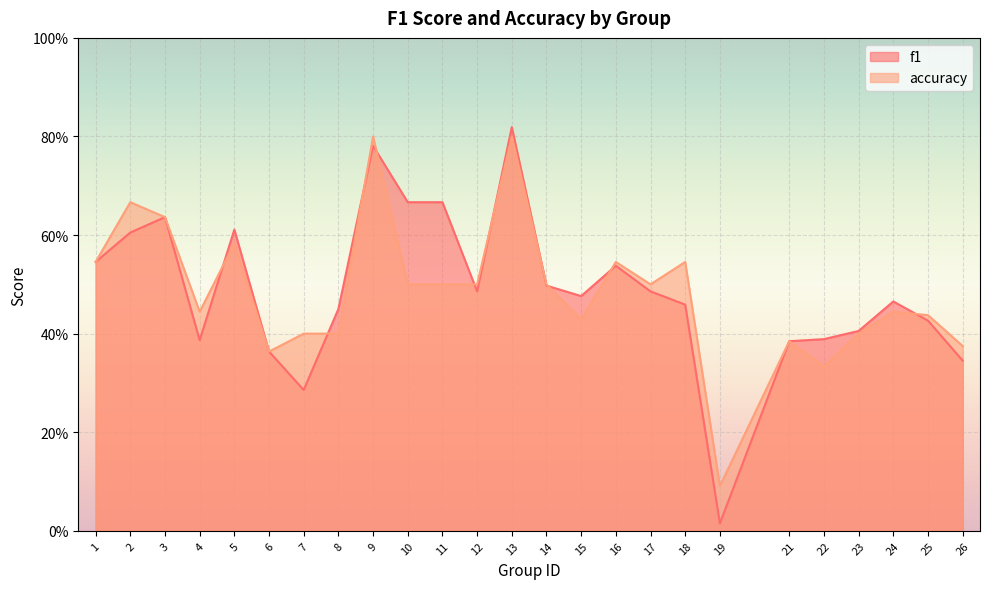

Between 24 and 2, which is larger?

2